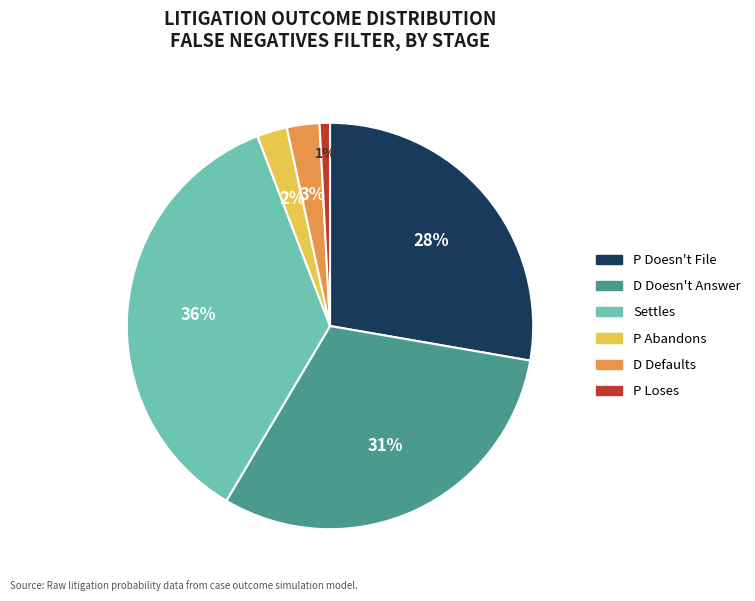

To the nearest percent, what is the difference between the largest and smallest slice percentages?

35%